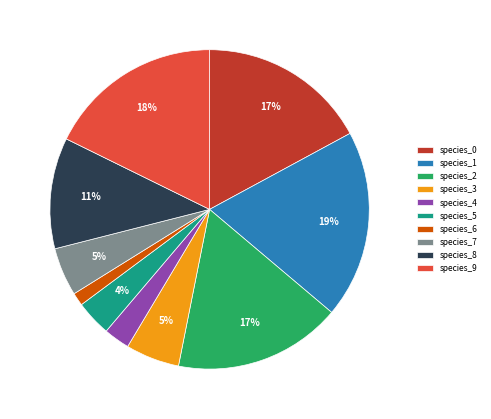

What percentage is the species_2 slice, to the nearest percent?

17%